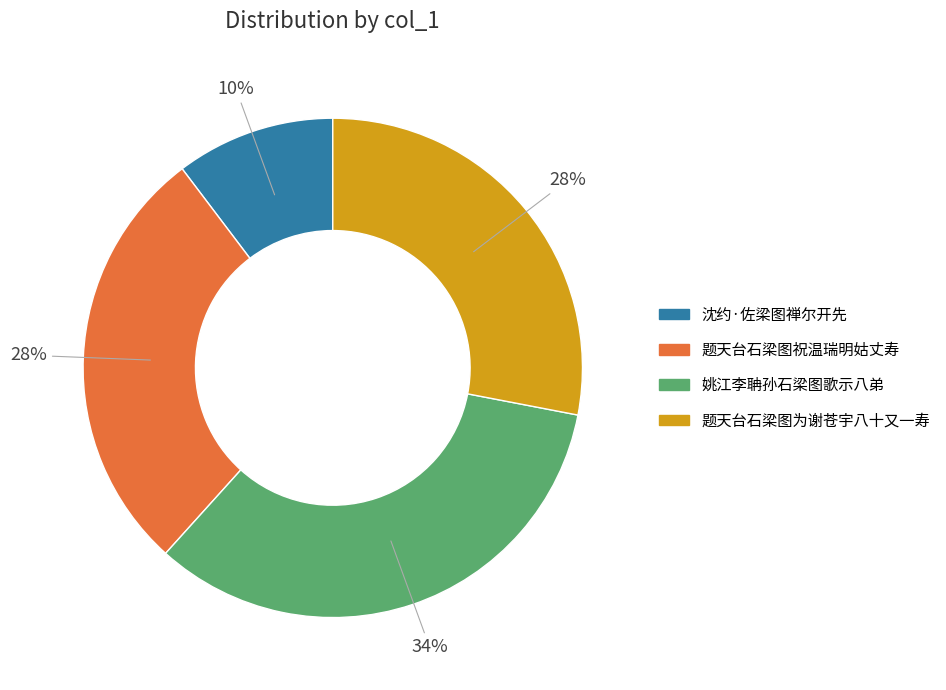

Which has a higher value, 题天台石梁图为谢苍宇八十又一寿 or 沈约·佐梁图禅尔开先?

题天台石梁图为谢苍宇八十又一寿